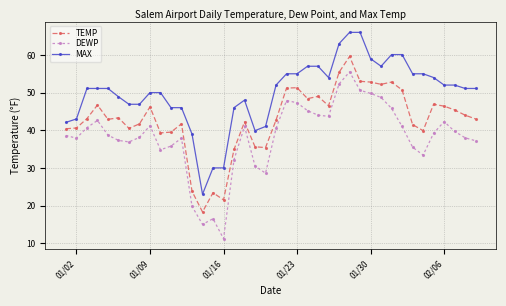

How many lines are shown in the chart?

3